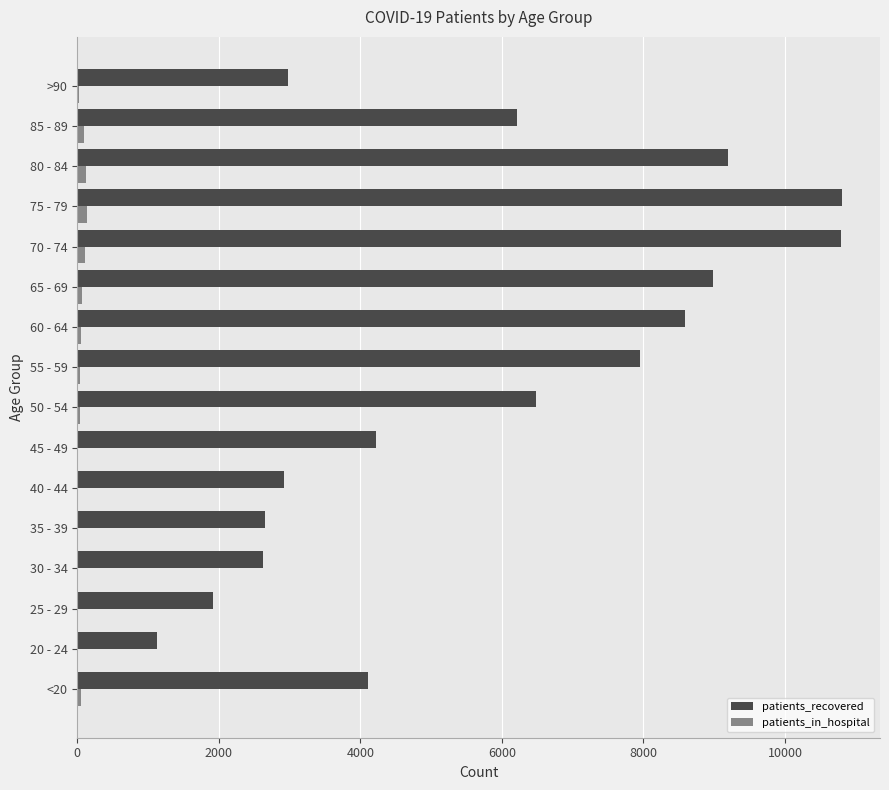

Which series has the largest total across all categories?

patients_recovered